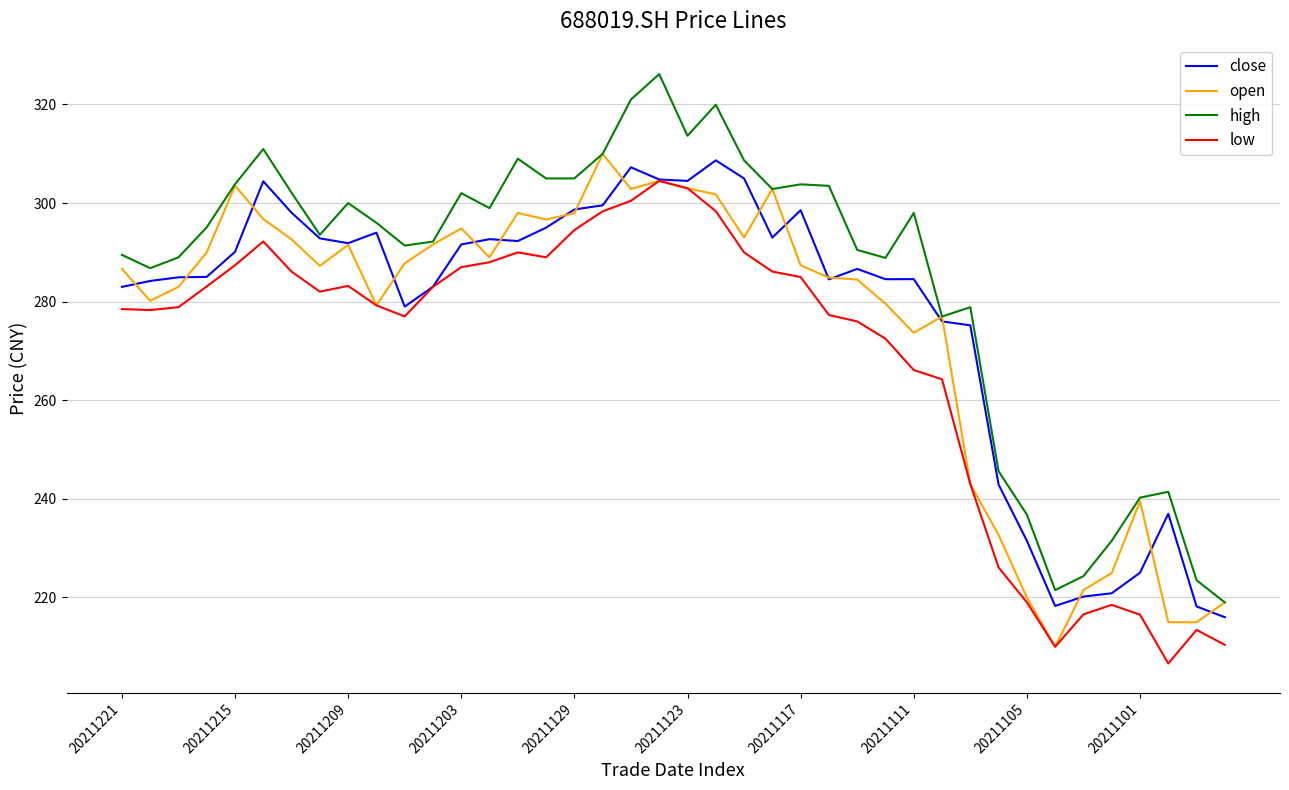

What is the lowest value of the close series?

216.0